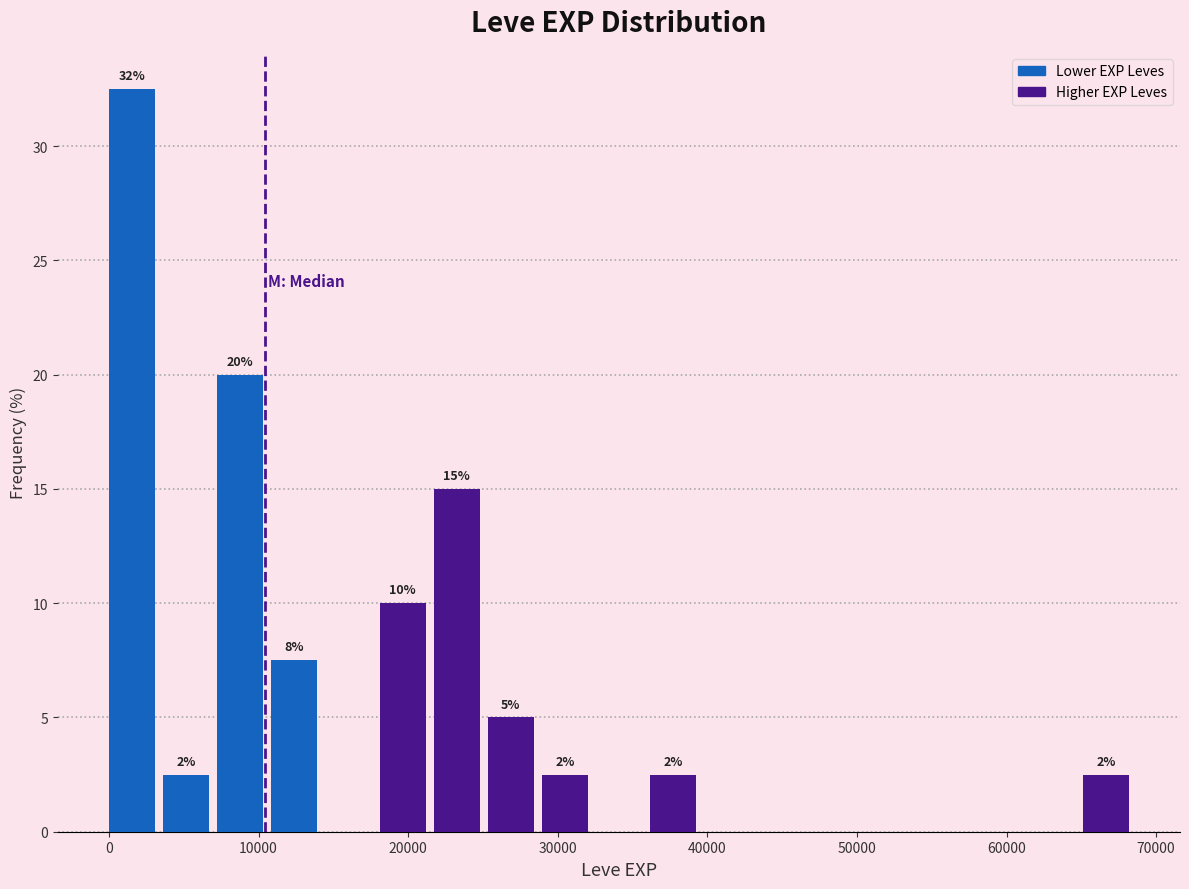

Read against the x-axis, roughly where is the centre of the tallest bar?

2000